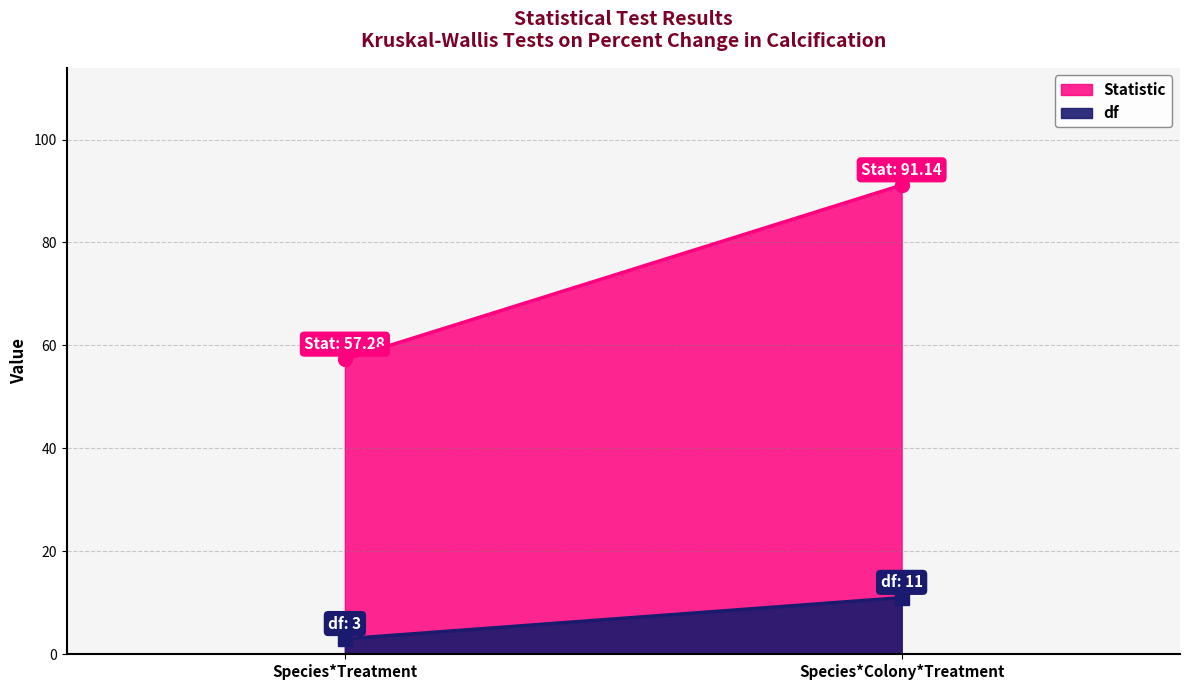

How many distinct data groups are displayed?

2